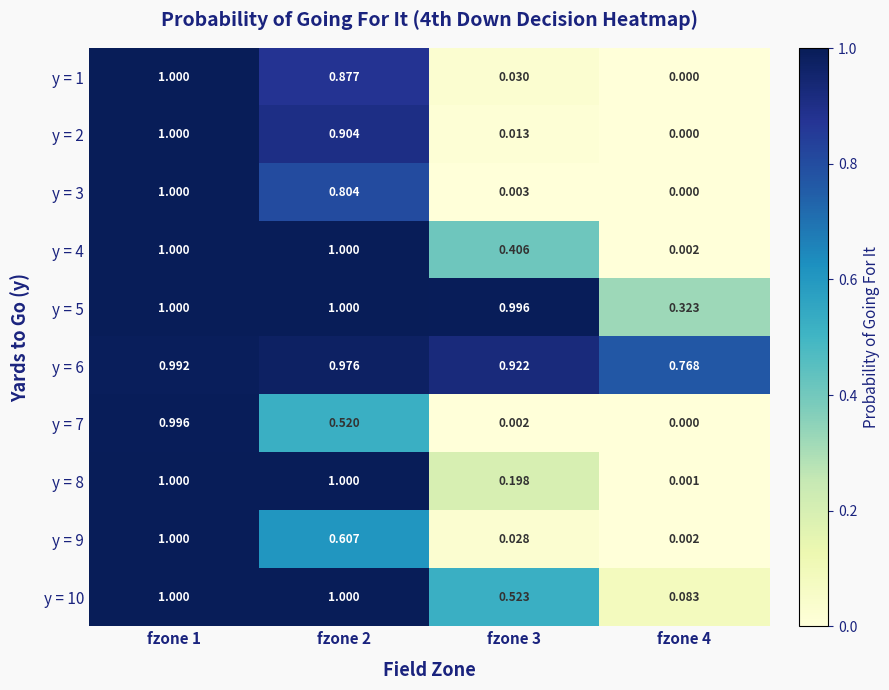

How many distinct data groups are displayed?

10